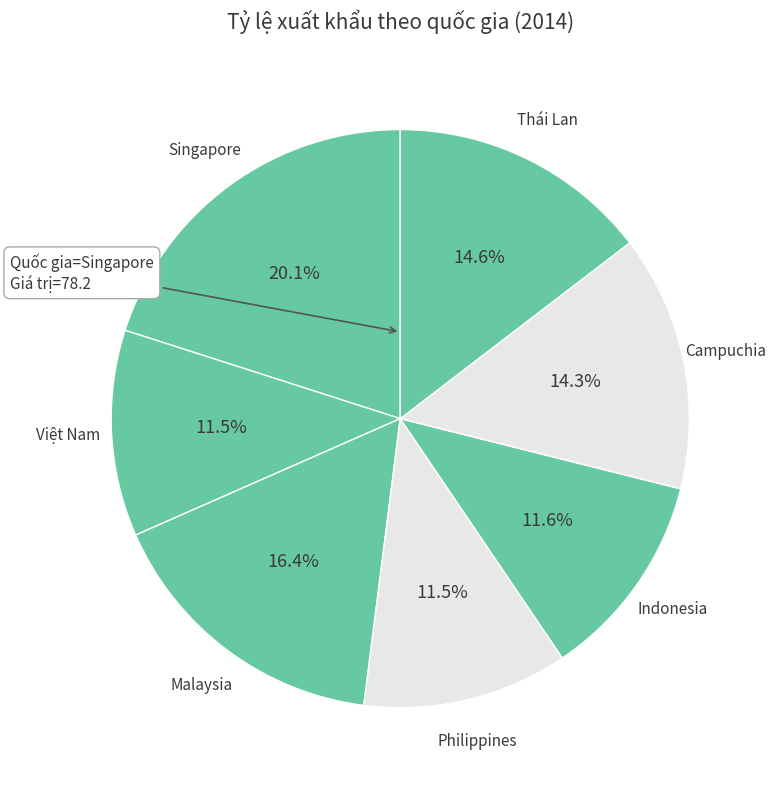

Which category has the biggest portion of the pie?

Singapore